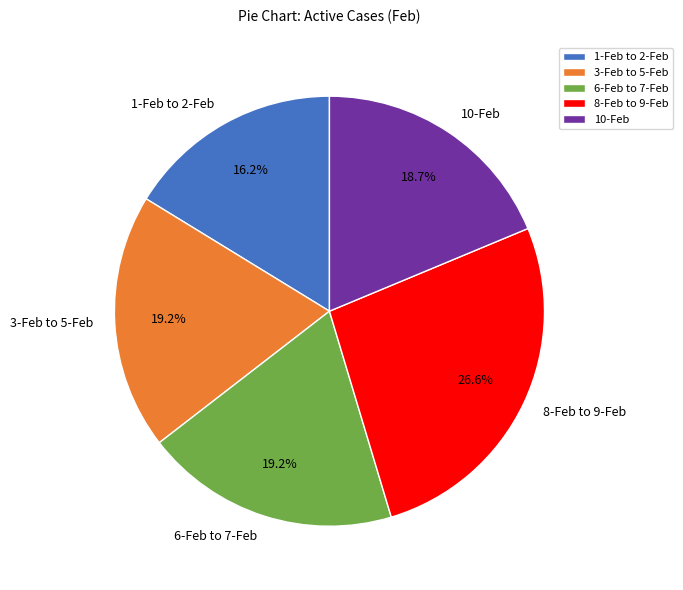

How many segments does this pie chart have?

5